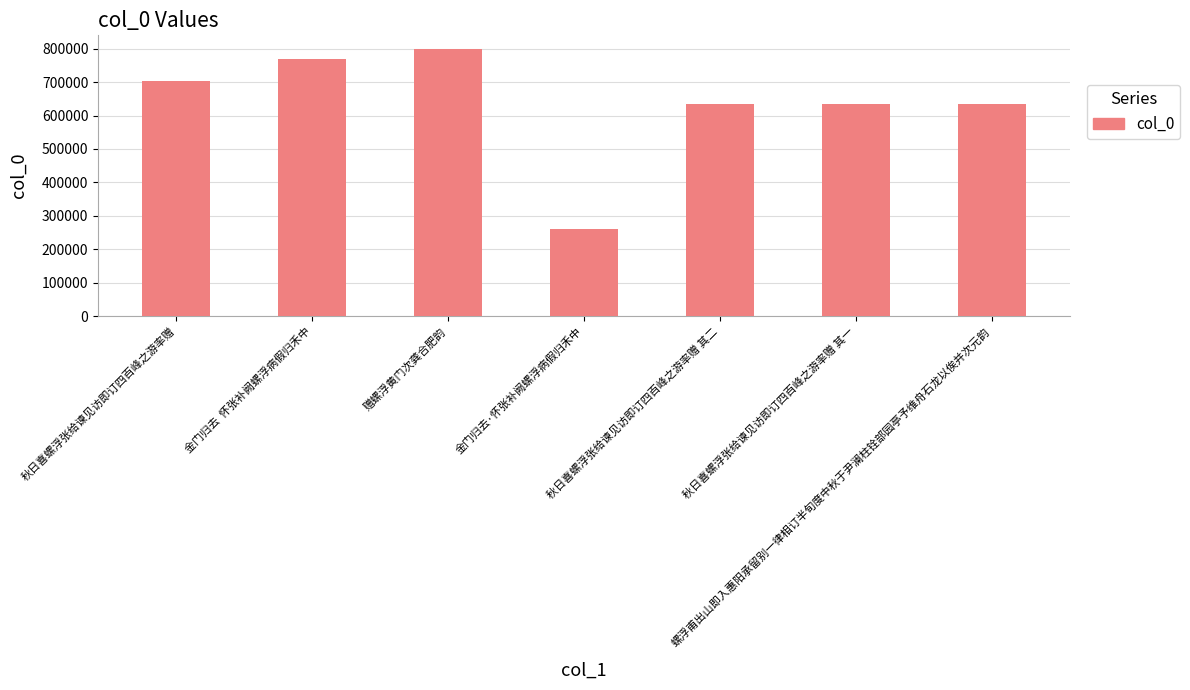

Which label corresponds to the largest value in the chart?

赠螺浮黄门次龚合肥韵